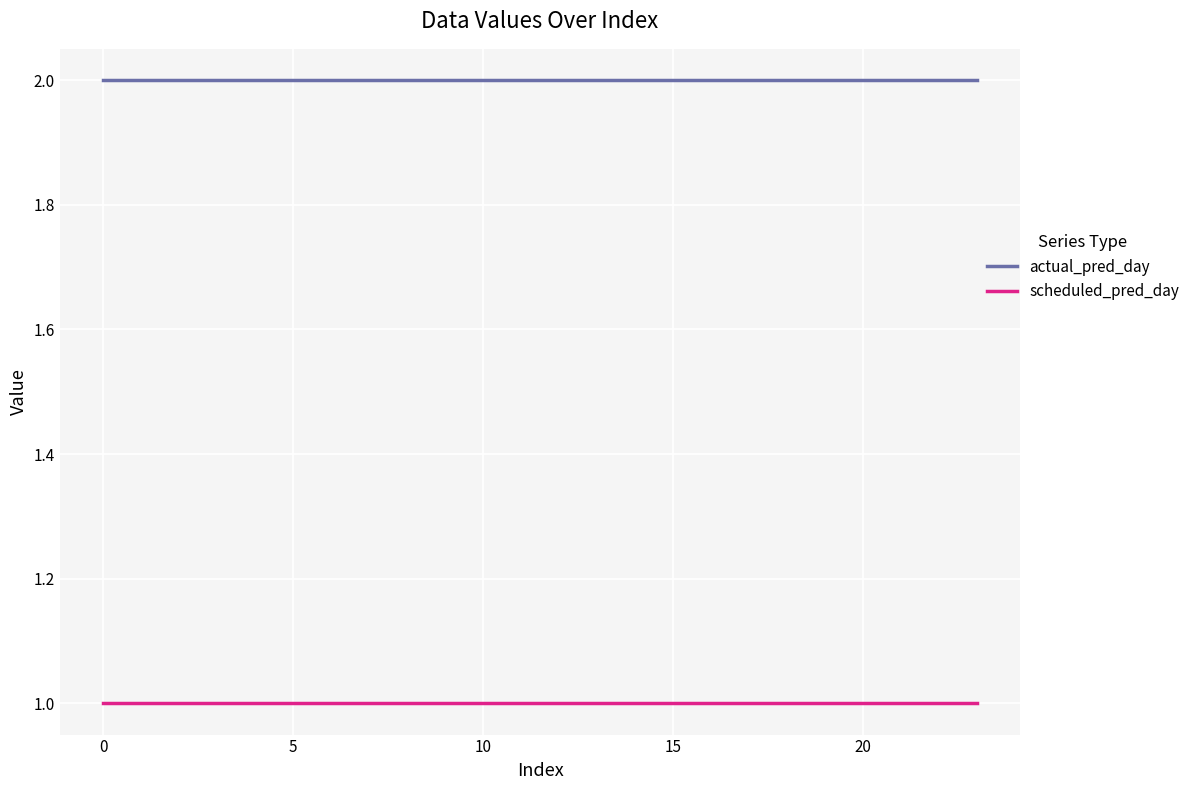

List the series in order of their overall mean, highest first.

actual_pred_day, scheduled_pred_day